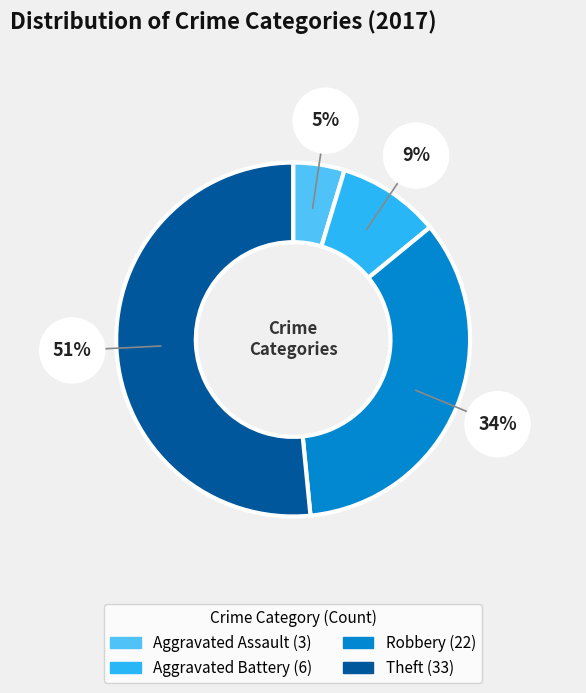

To the nearest percent, what percentage of the pie is Theft?

52%